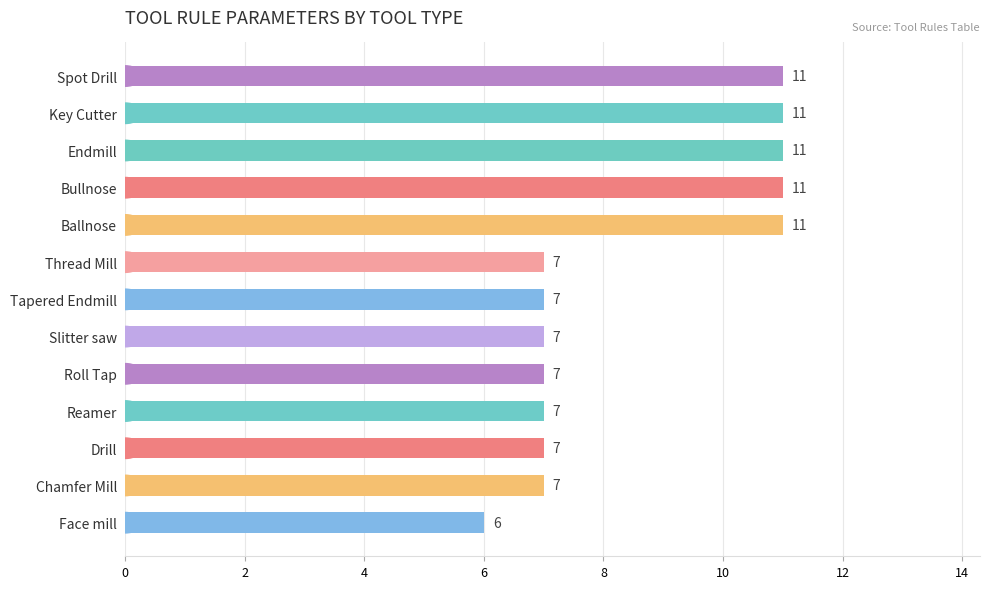

Which has a higher value, Face mill or Thread Mill?

Thread Mill